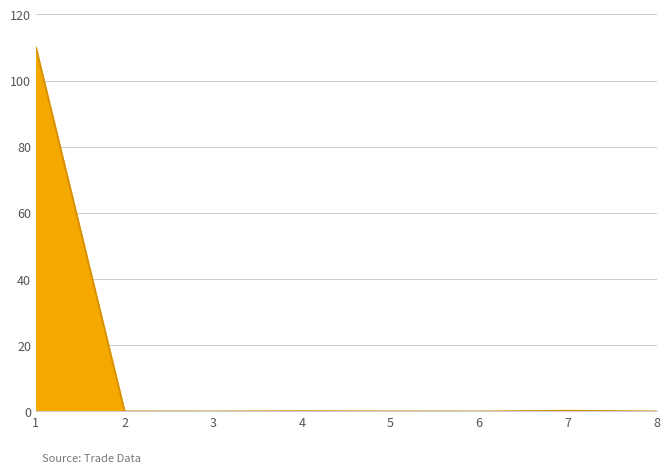

True or false: the data shows 0.0 at 2.

True